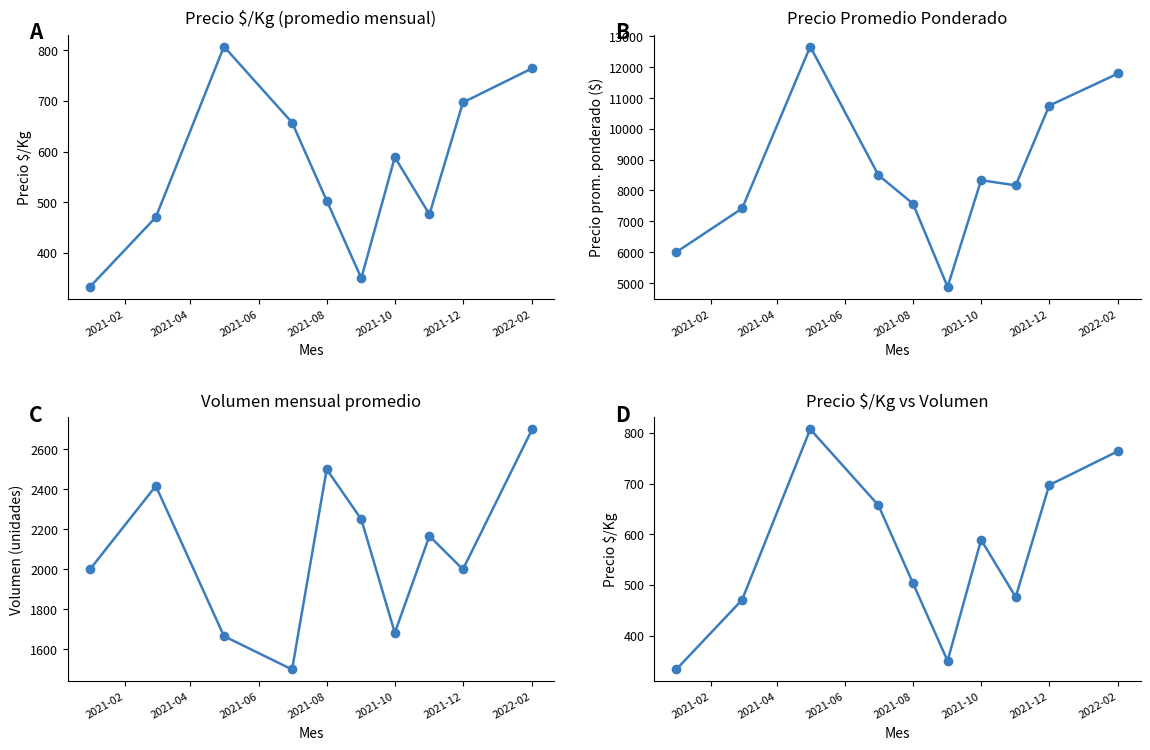

What is the value of the Precio $/Kg point at the 3rd from the left?

807.3